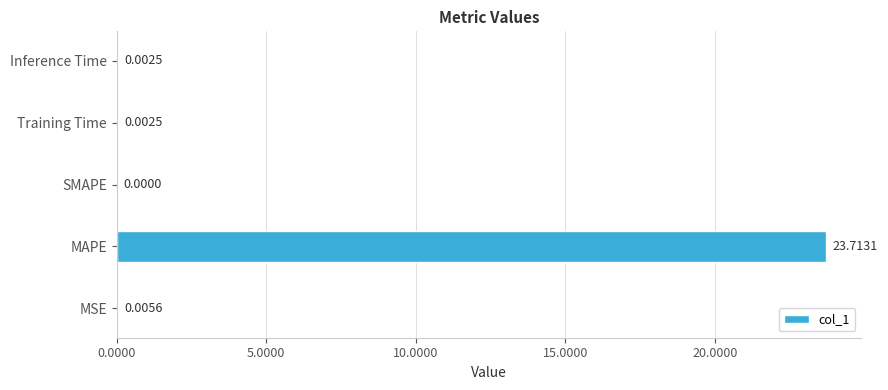

Between MAPE and MSE, which is larger?

MAPE